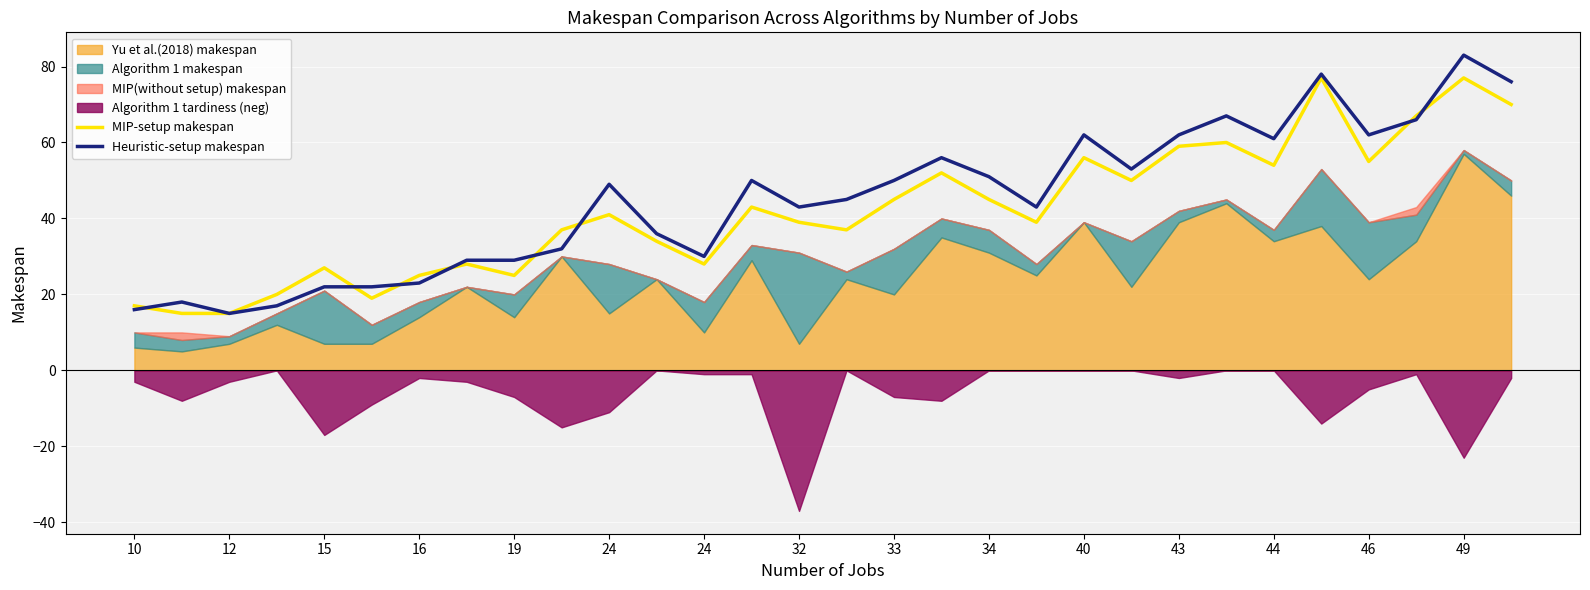

Is it true that MIP-setup makespan equals 60 at 23?

True